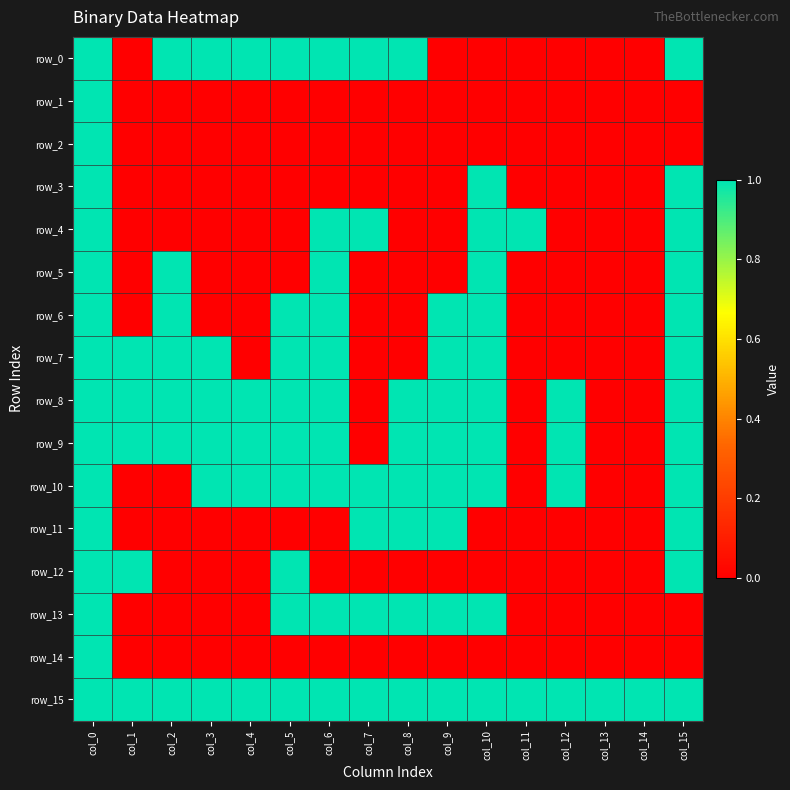

At which label is row_6 closest to 0?

col_1